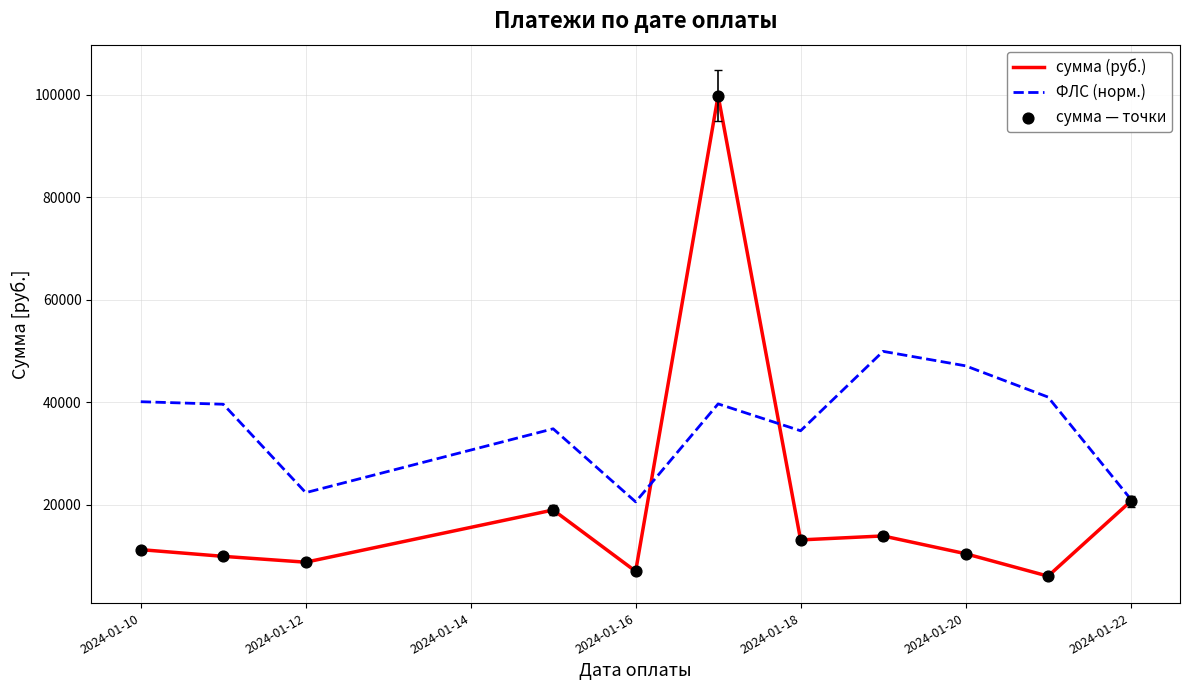

Which series has the largest total across all categories?

ФЛС (норм.)